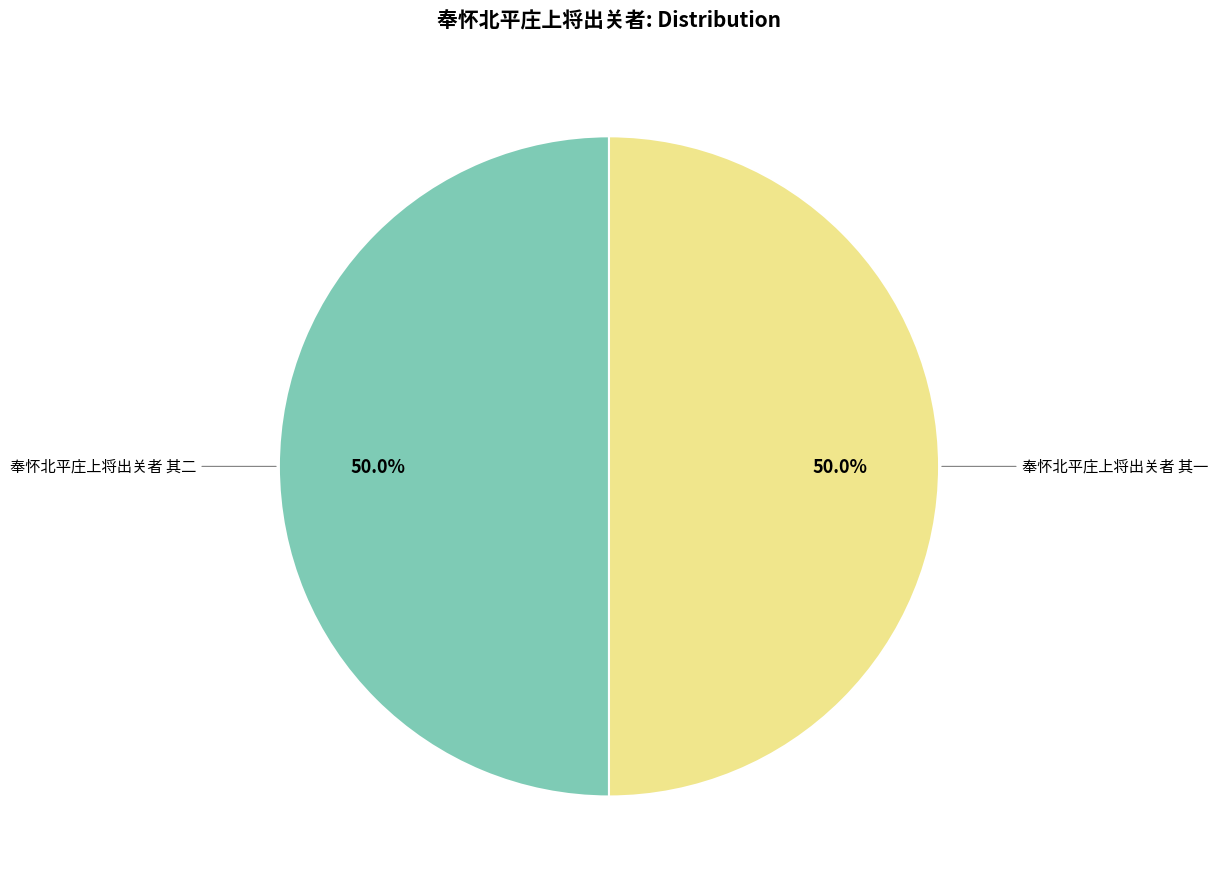

How much of the chart is everything except 奉怀北平庄上将出关者 其一?

50.0%